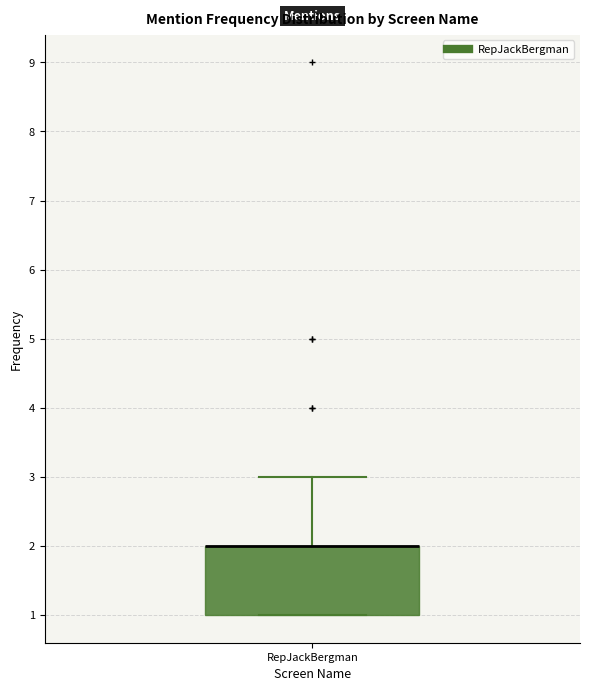

Transcribe this box plot: give where the median line is, the range the box spans, and where the two whiskers end, as read against the y-axis. The values are not printed on the chart, so give them approximately, as read against the axis.

median 2 (drawn on the box's upper edge), box 1 to 2, whiskers 1 to 3